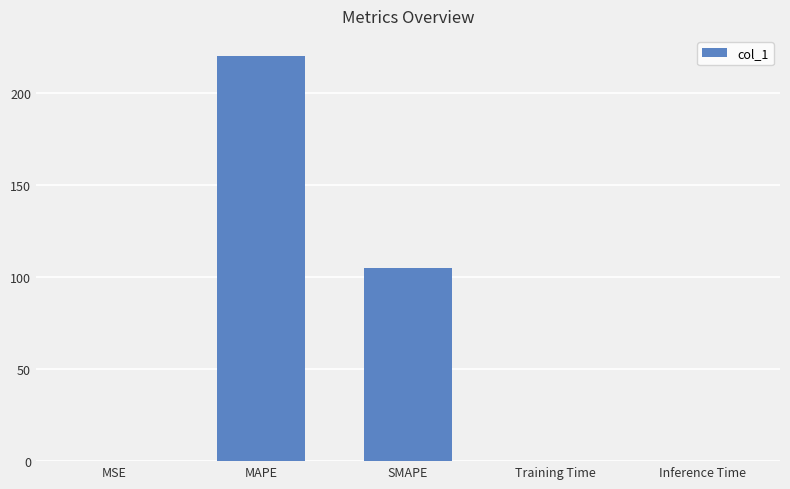

What is the sum of all values?

325.1